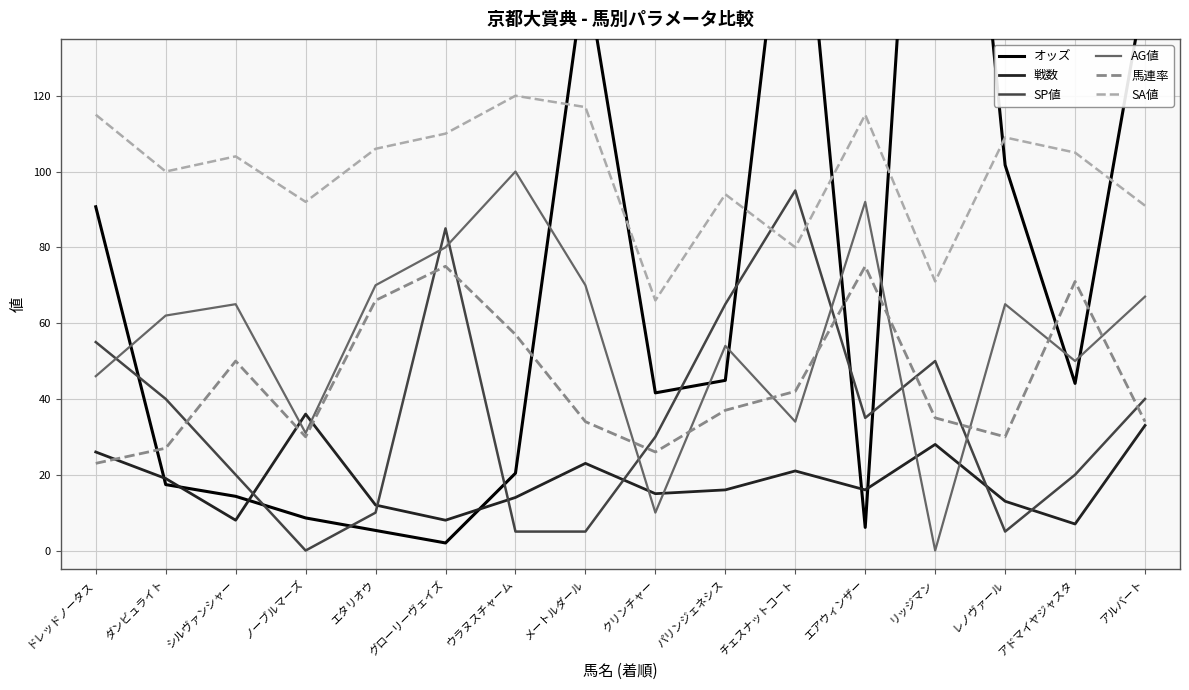

How many series are shown in this chart?

6